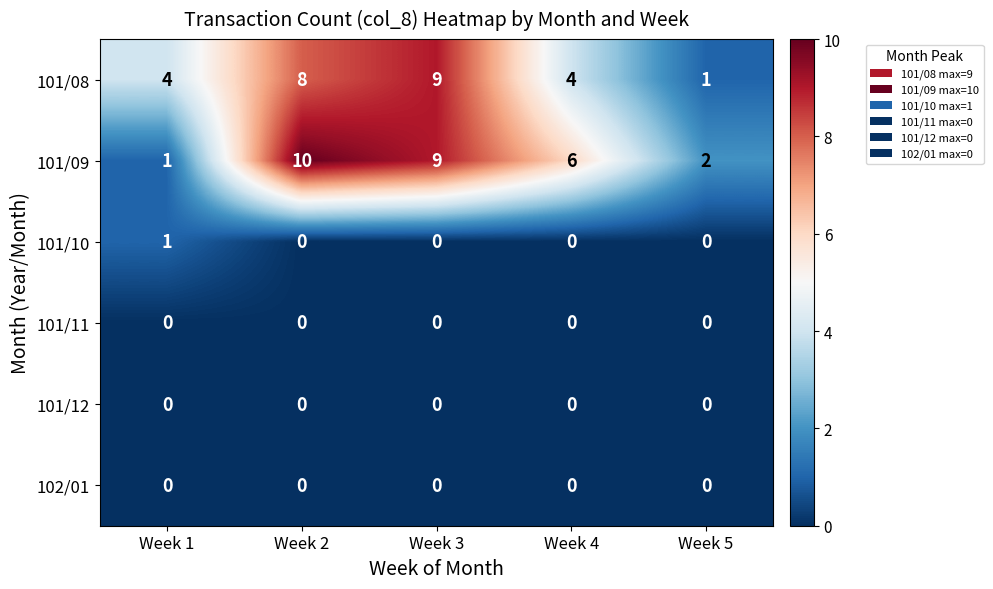

Which series has the largest total across all categories?

101/09